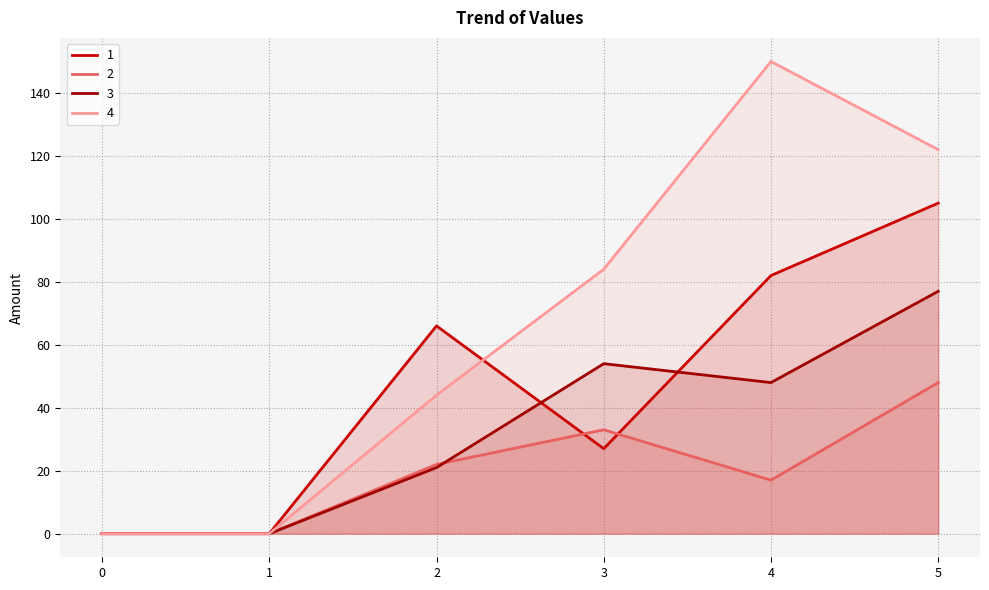

How many categories are shown in the chart?

6